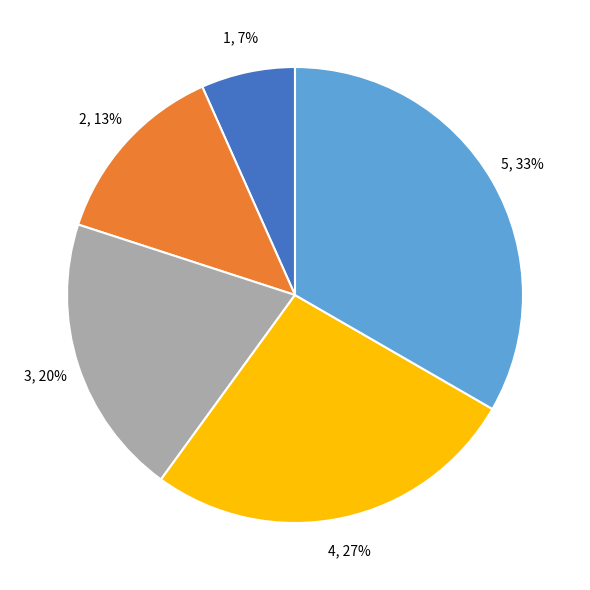

To the nearest percent, what is the average slice percentage?

20%